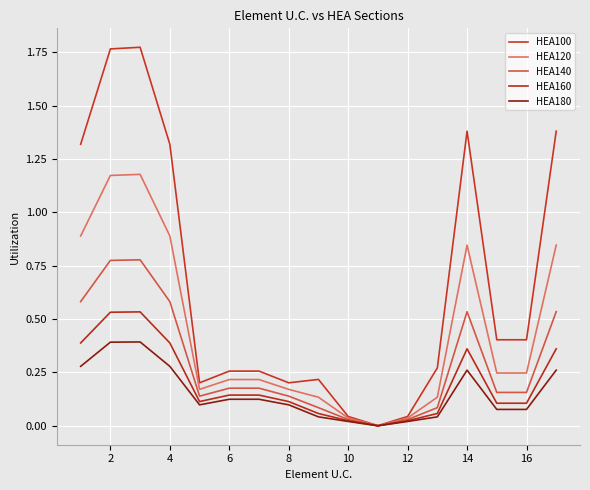

True or false: HEA140 and HEA100 intersect in this chart.

False